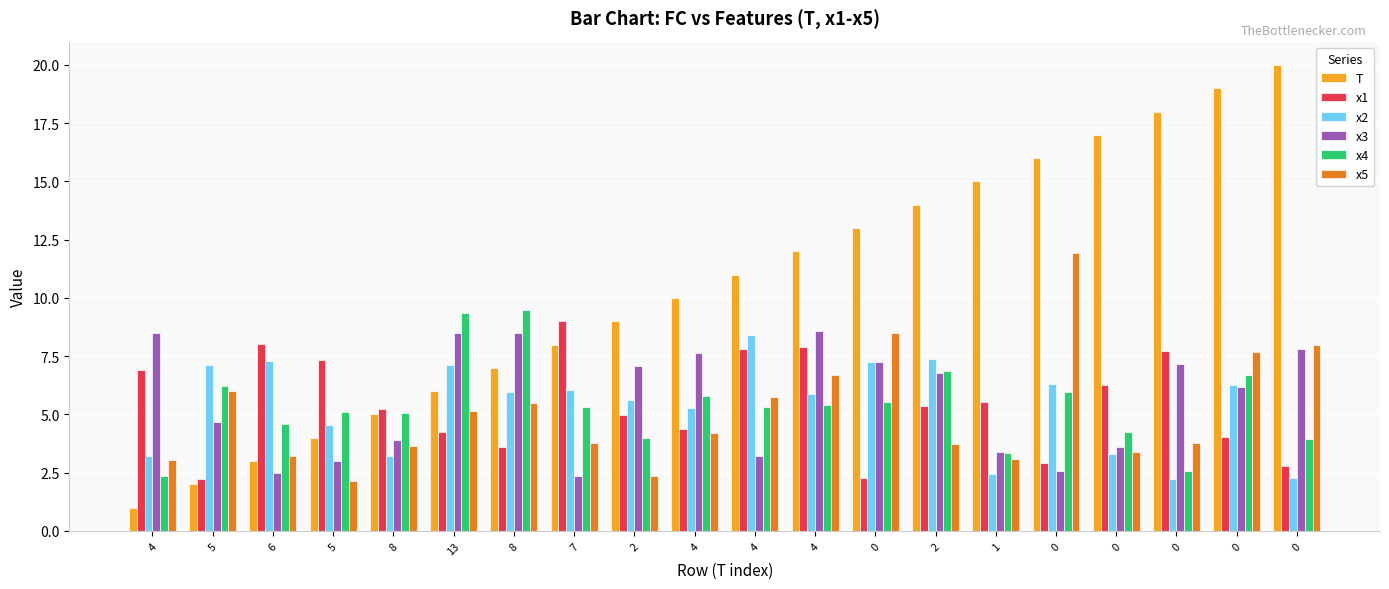

What is the maximum value shown in the chart?

20.0